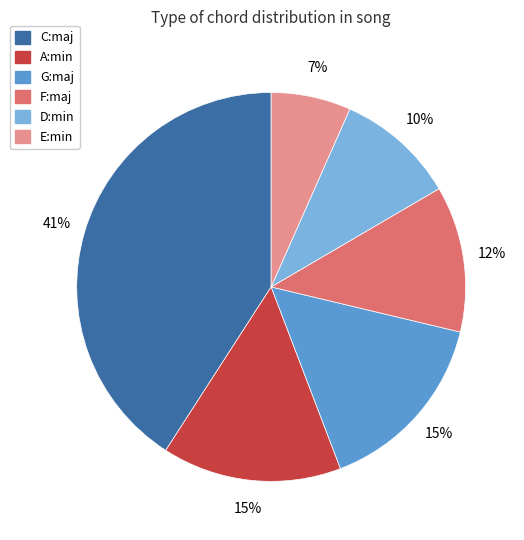

Is the sum of D:min and F:maj greater than half?

No